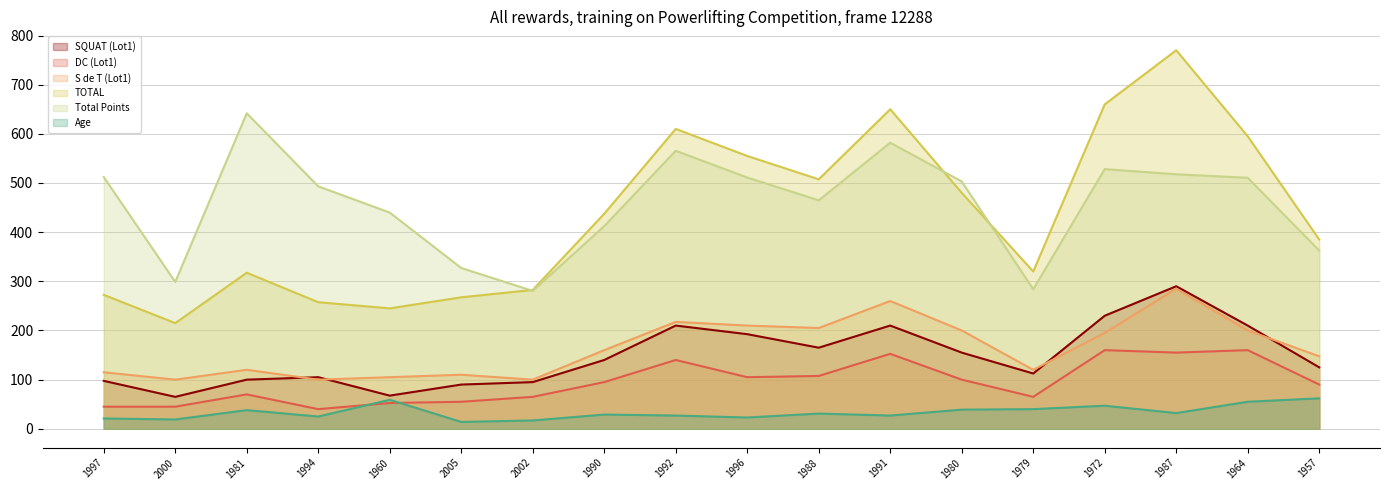

Where is the first local minimum for S de T (Lot1)?

2000